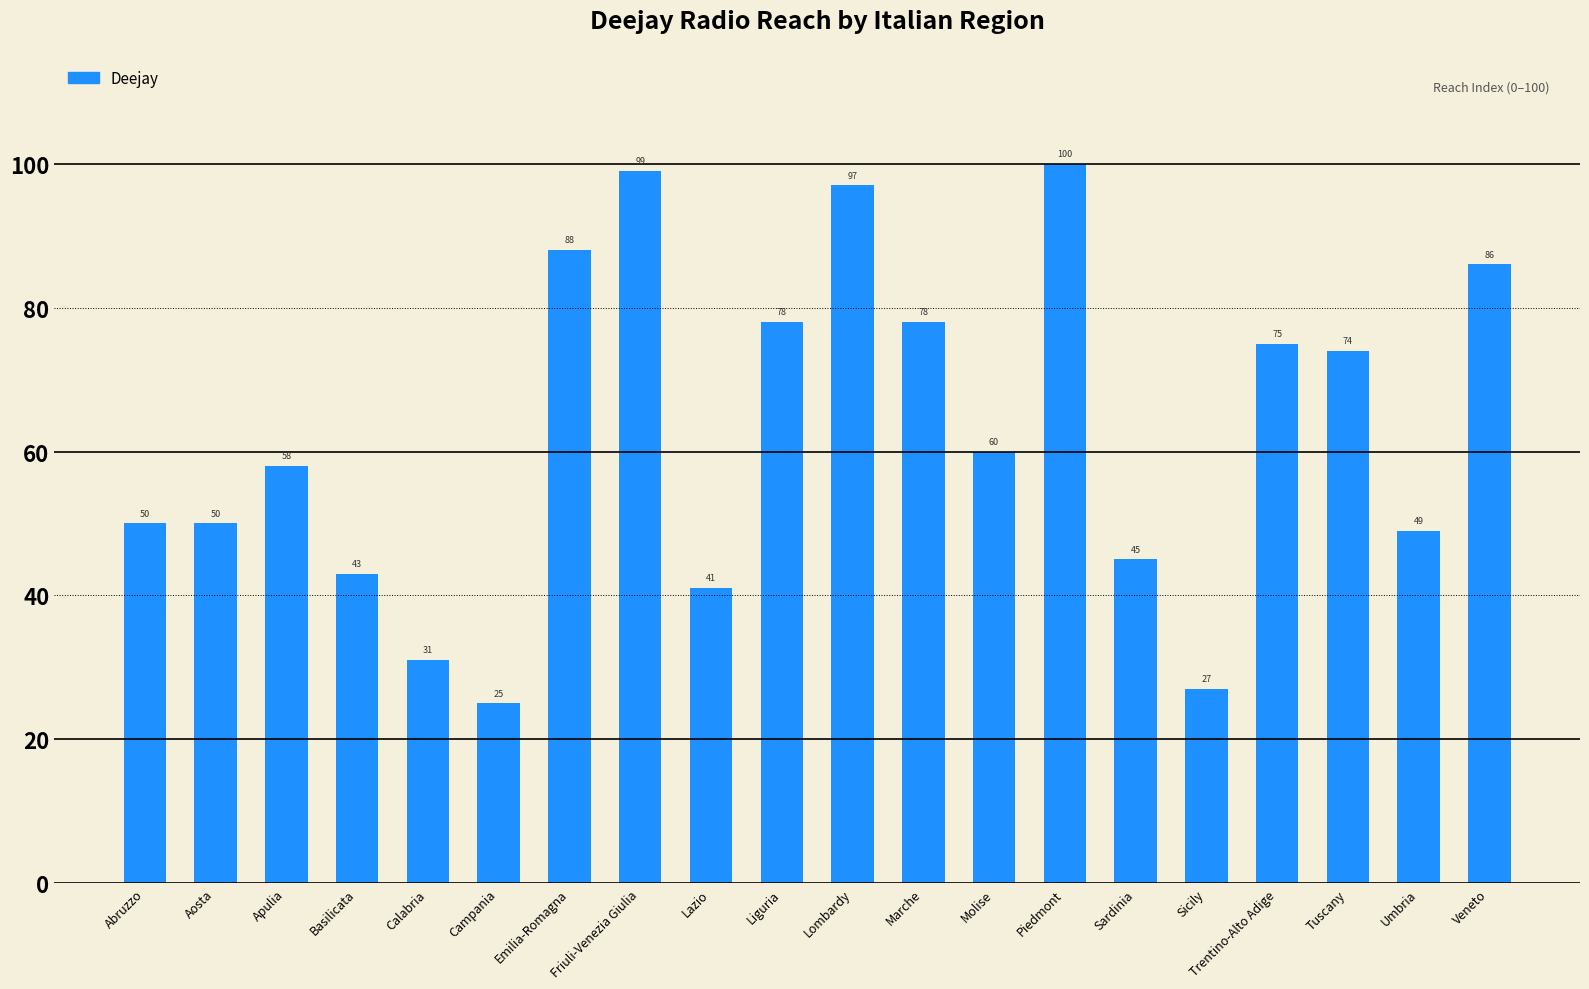

What is the sum of the values at Tuscany and Molise?

134